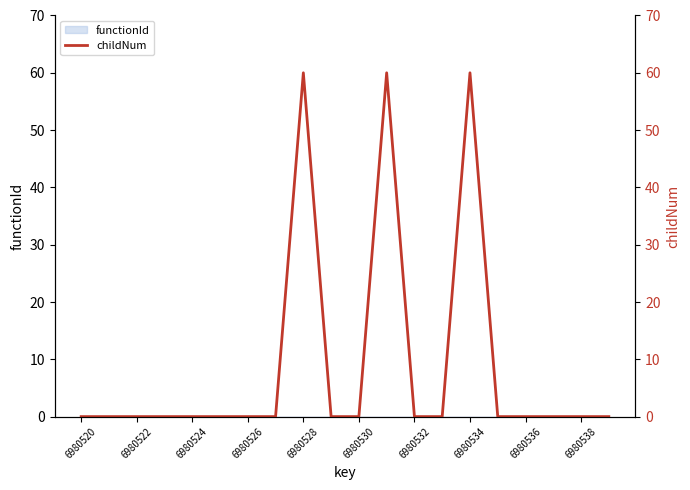

How many lines are shown in the chart?

1